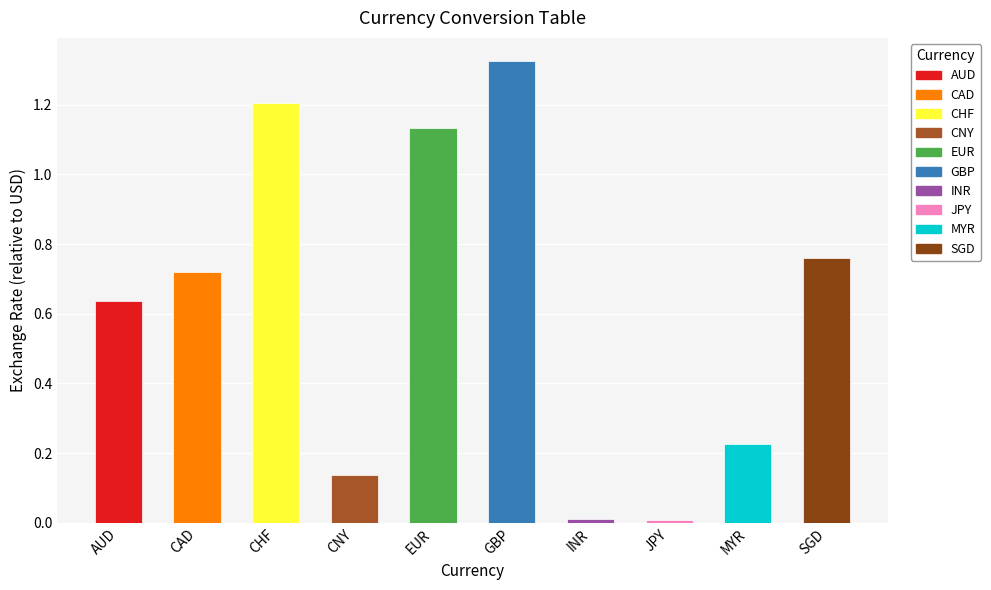

The chart shows a value of 0.5 at SGD. True or false?

False